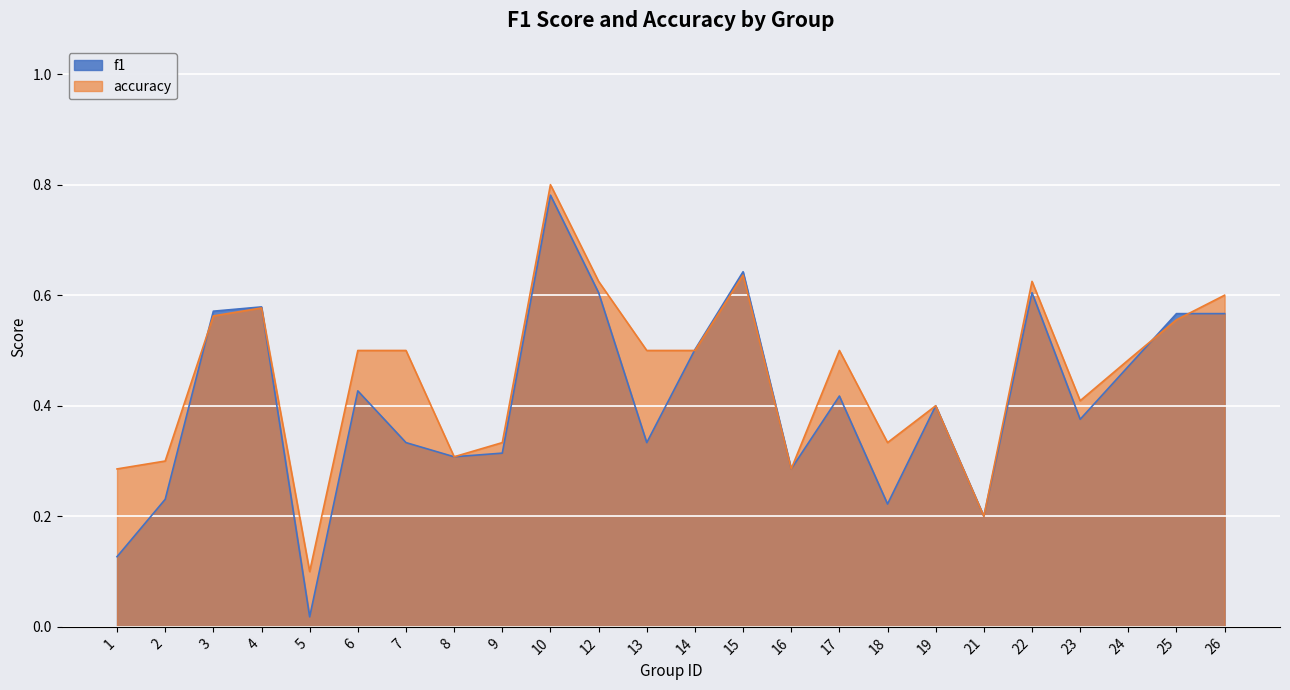

Which category has the highest value in the f1 series?

10